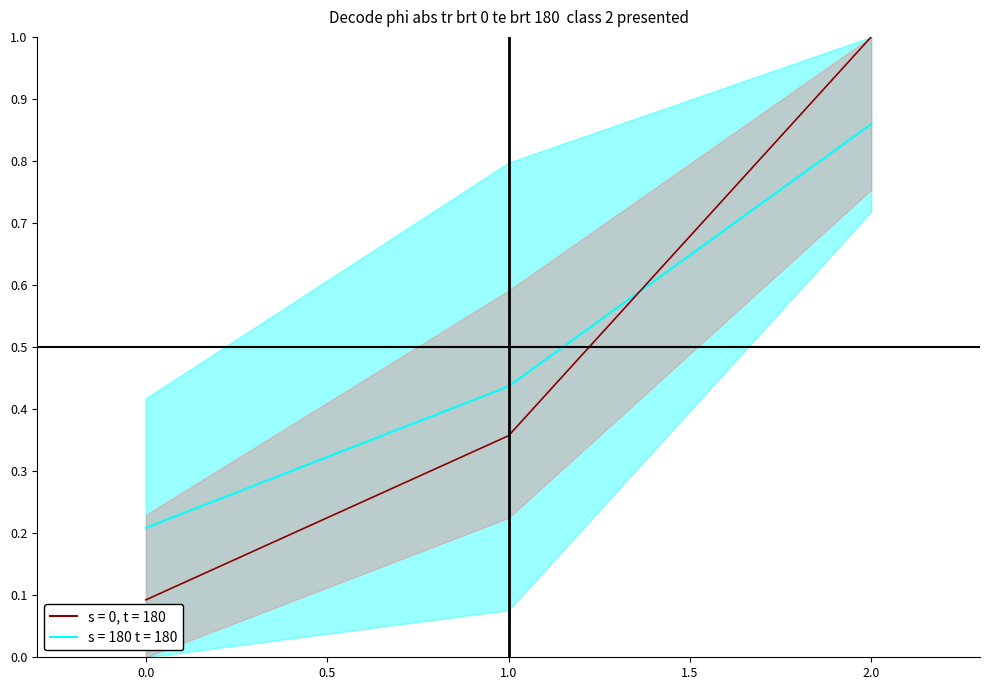

Reading left to right, list all the values displayed in this chart.

0=0.1	1=0.4	2=1.0